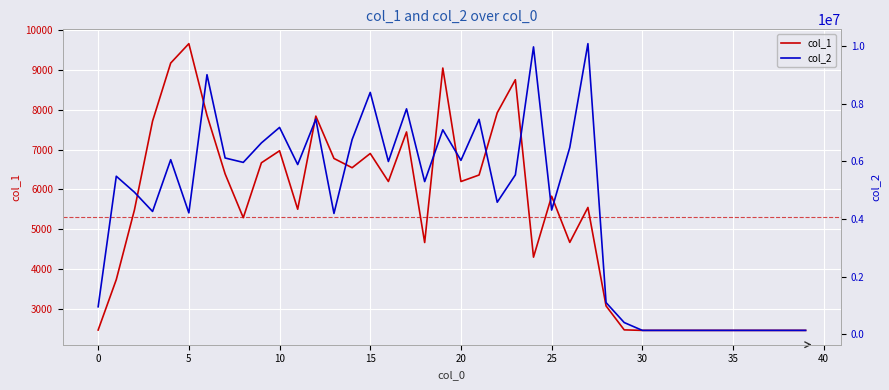

What is the maximum value for col_1?

9665